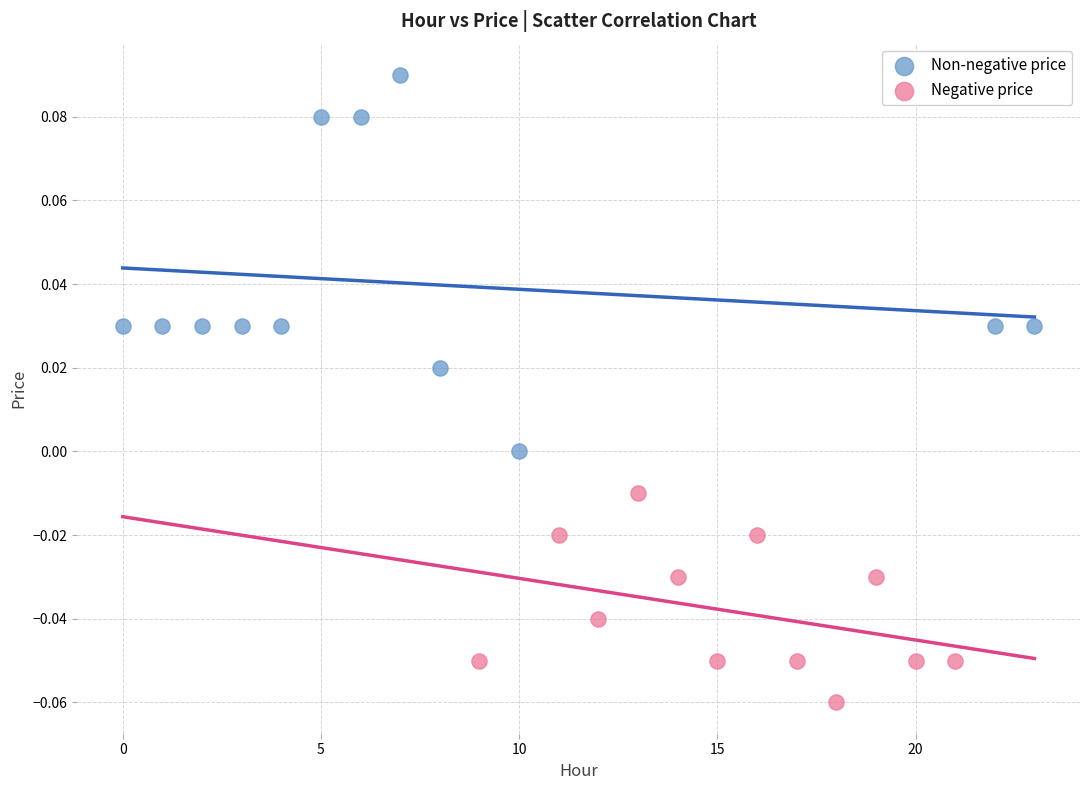

What are all the series names shown in the legend?

Non-negative price, Negative price